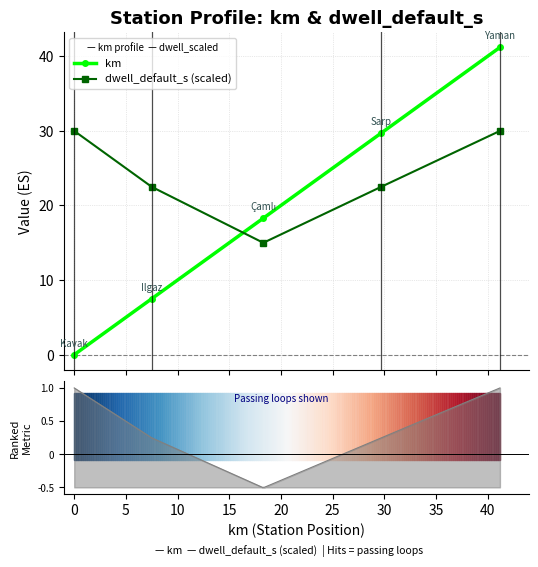

What is the maximum value for dwell_default_s (scaled)?

30.0